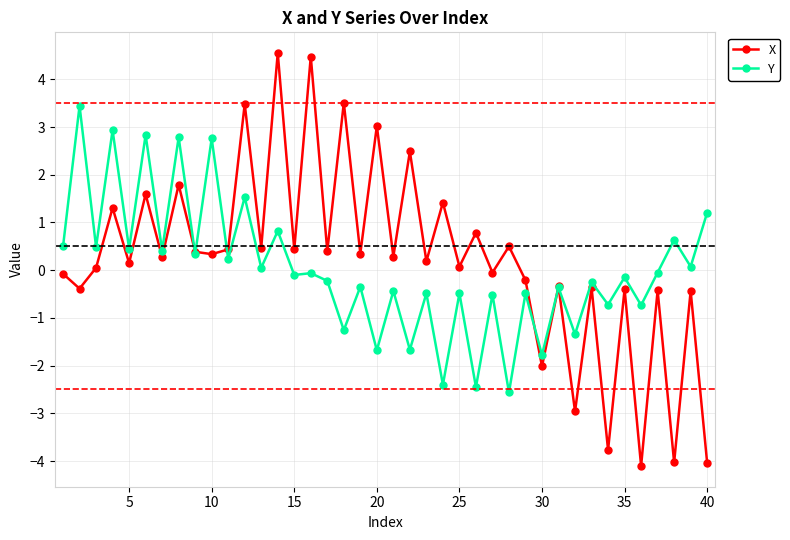

Which series has the largest range (max minus min)?

X